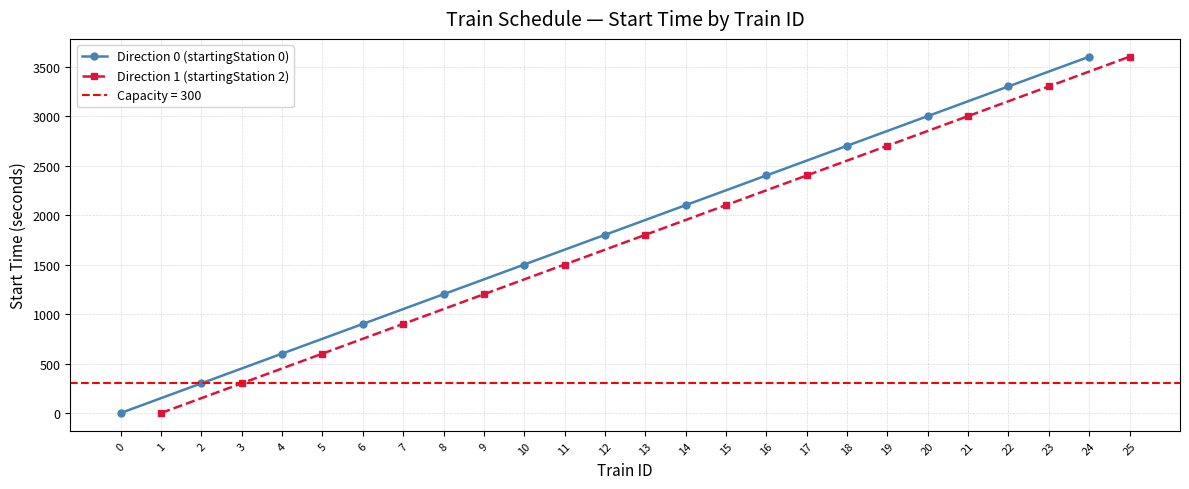

Rank the categories by Direction 0 (startingStation 0) value from lowest to highest.

0, 2, 4, 6, 8, 10, 12, 14, 16, 18, 20, 22, 24